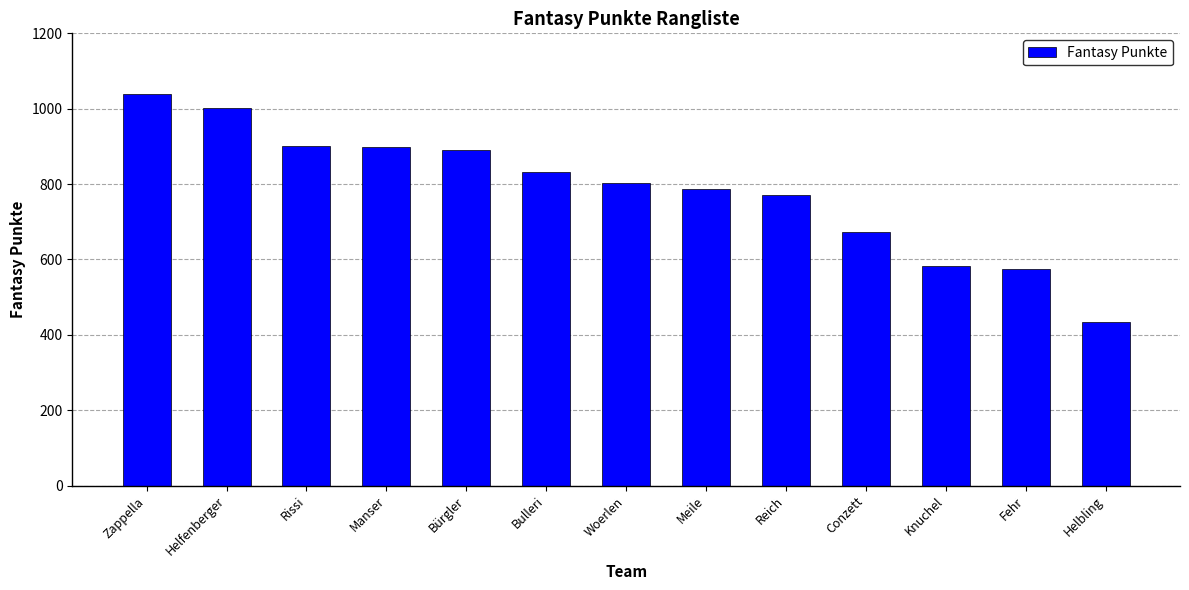

What is the average value?

784